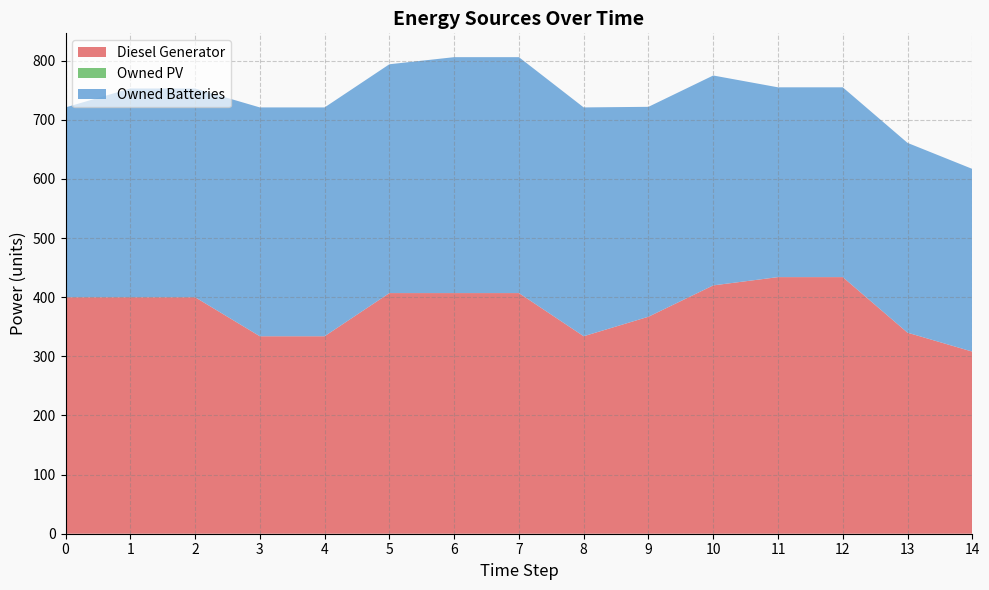

Reading left to right, transcribe all the data shown in this chart.

Diesel Generator: 0=400	1=400	2=400	3=334	4=334	5=407	6=407	7=407	8=334	9=367	10=420	11=434	12=434	13=340	14=308
Owned PV: 0=0	1=0	2=0	3=0	4=0	5=0	6=0	7=0	8=0	9=0	10=0	11=0	12=0	13=0	14=0
Owned Batteries: 0=321	1=353	2=353	3=387	4=387	5=387	6=399	7=399	8=387	9=355	10=355	11=321	12=321	13=321	14=309